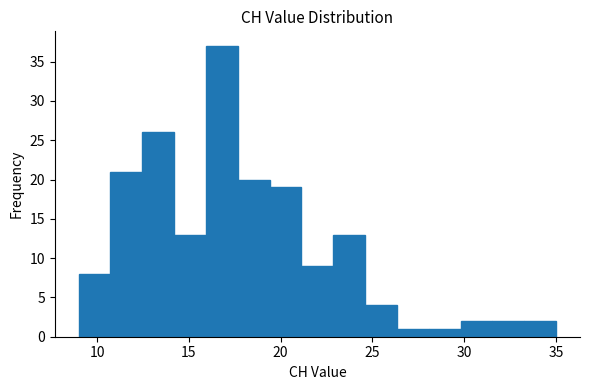

Around what value on the x-axis is the tallest bar? Give the approximate position of its centre, as read against the axis.

17.0